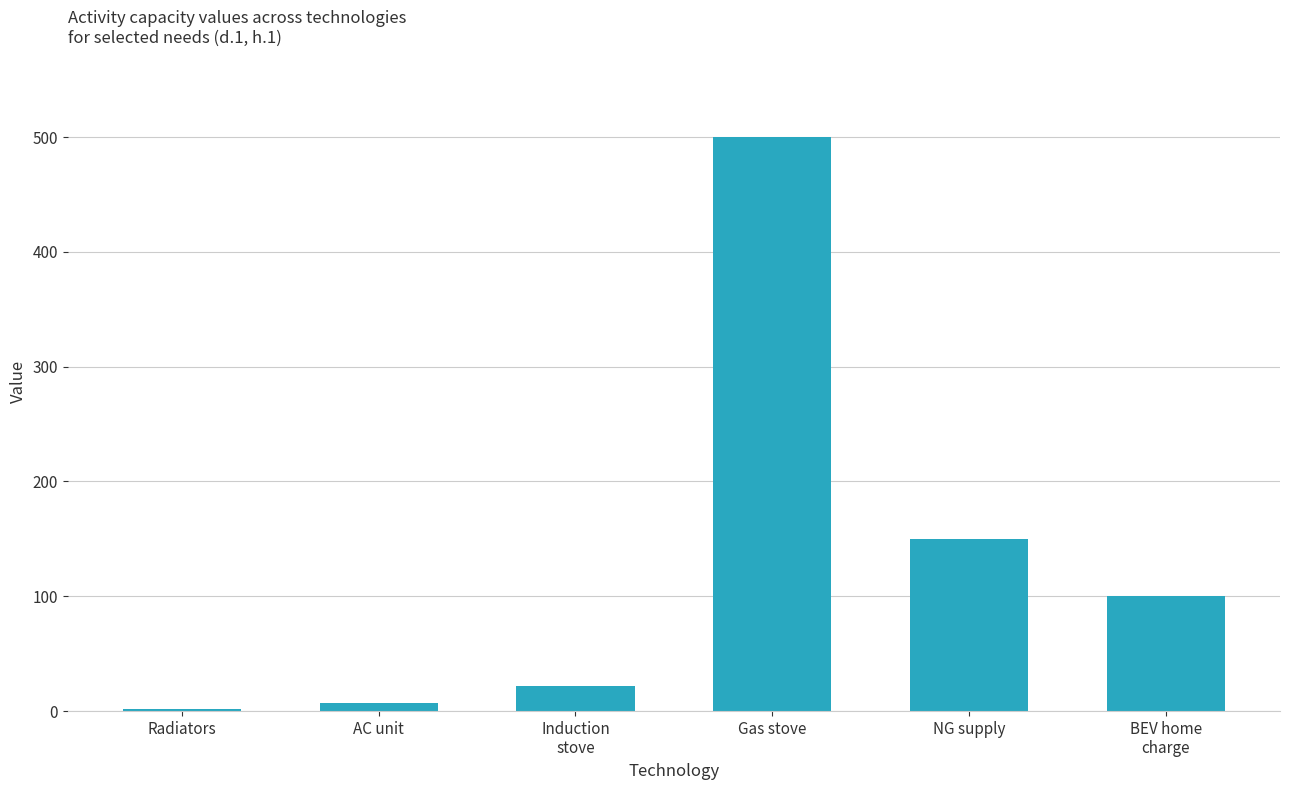

Where does the data first go above 100?

Gas stove